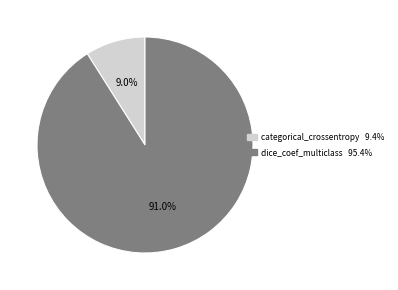

How many slices are in this pie chart?

2